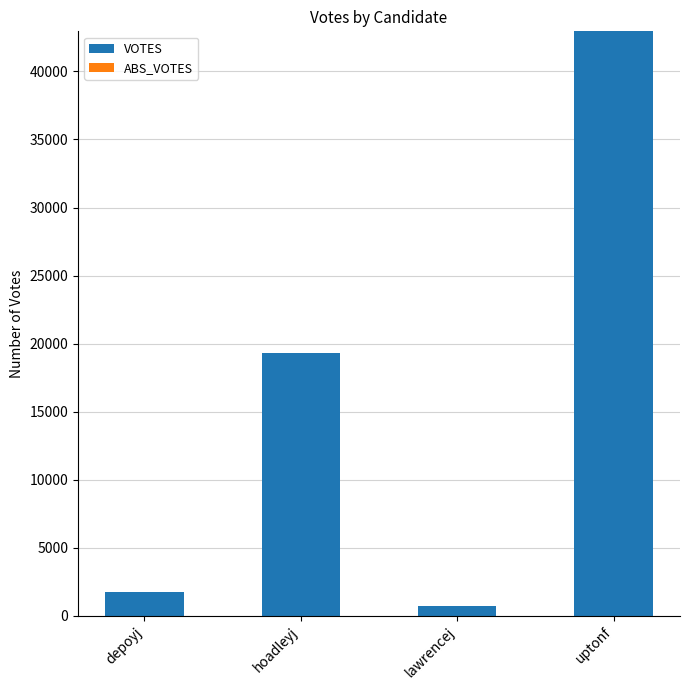

List the labels in order of value, smallest first.

lawrencej, depoyj, hoadleyj, uptonf